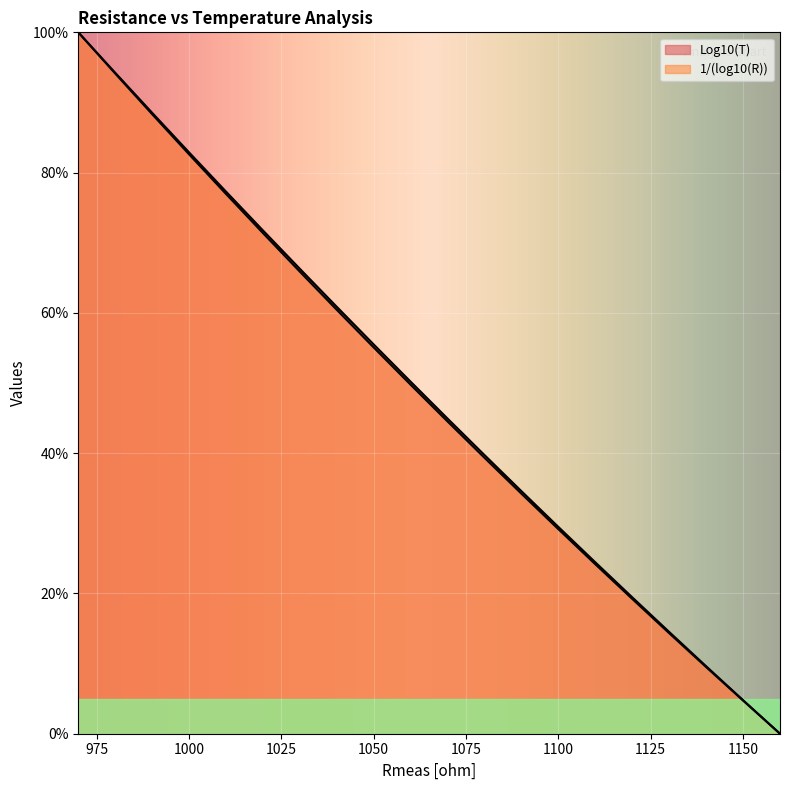

True or false: 1/(log10(R)) and Log10(T) cross at least once.

False